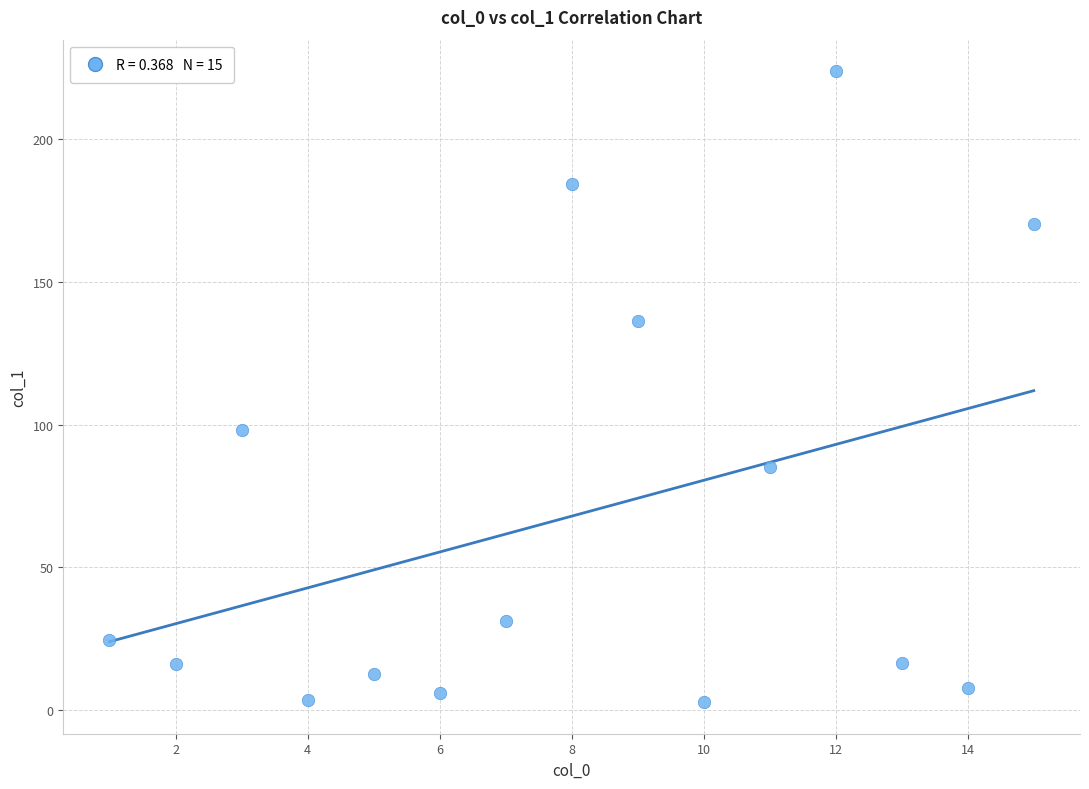

What Y value in the scatter plot is closest to 113?

98.0